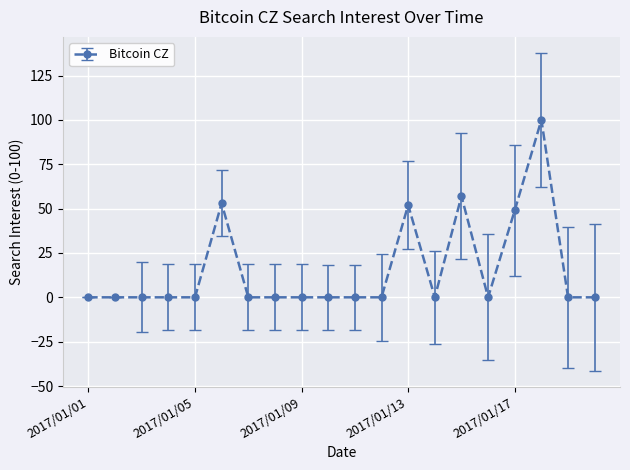

What is the maximum value shown in the chart?

100